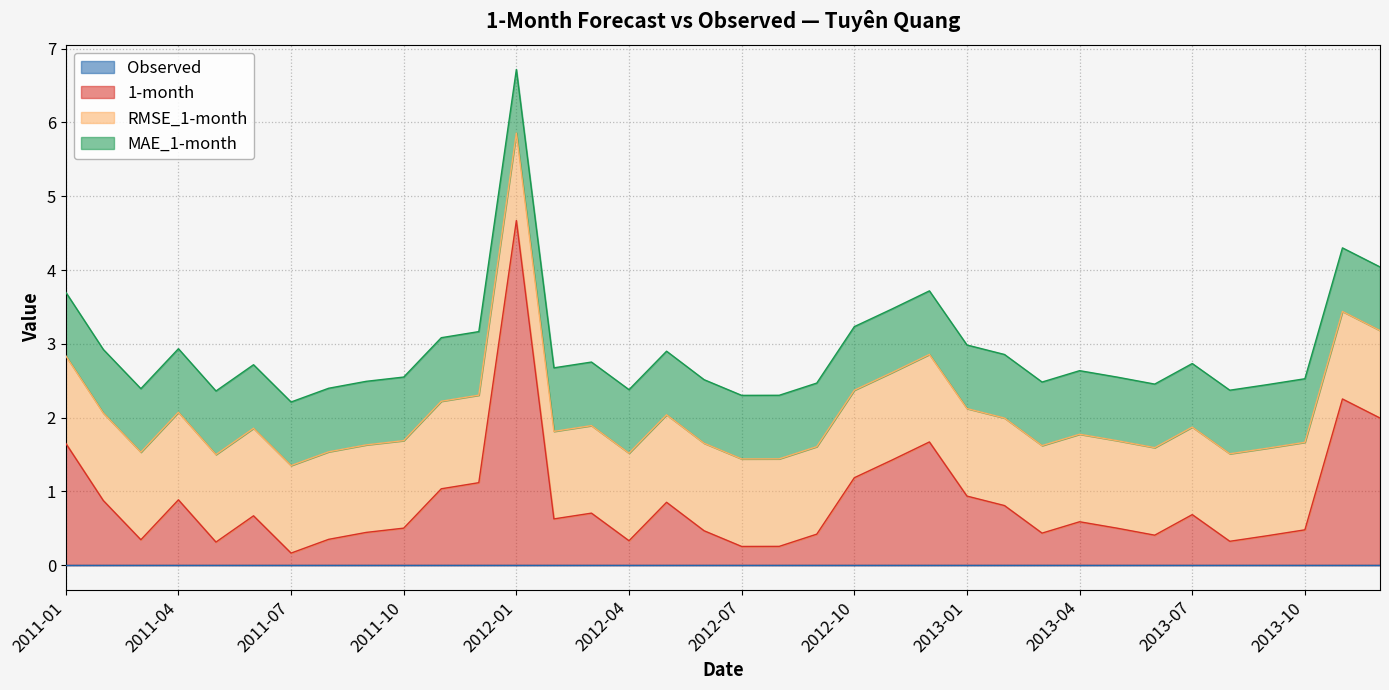

What is the average value of the 1-month series?

0.9